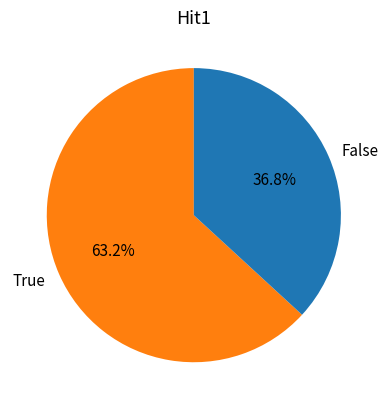

True or false: True accounts for 16% of the total.

False